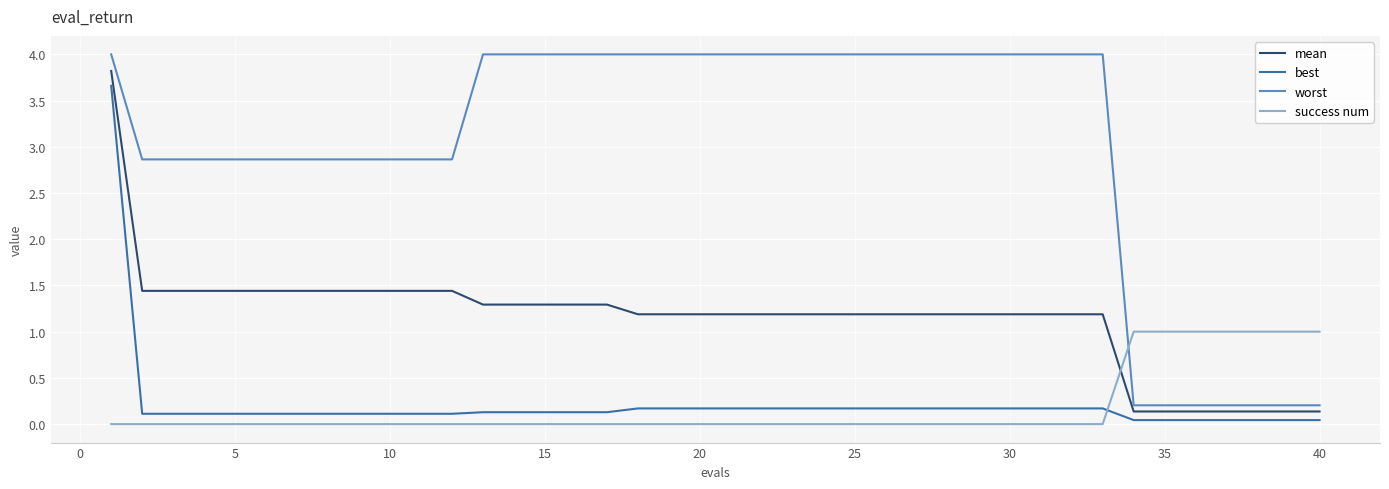

What is the difference between the maximum and minimum values in the success num series?

1.0